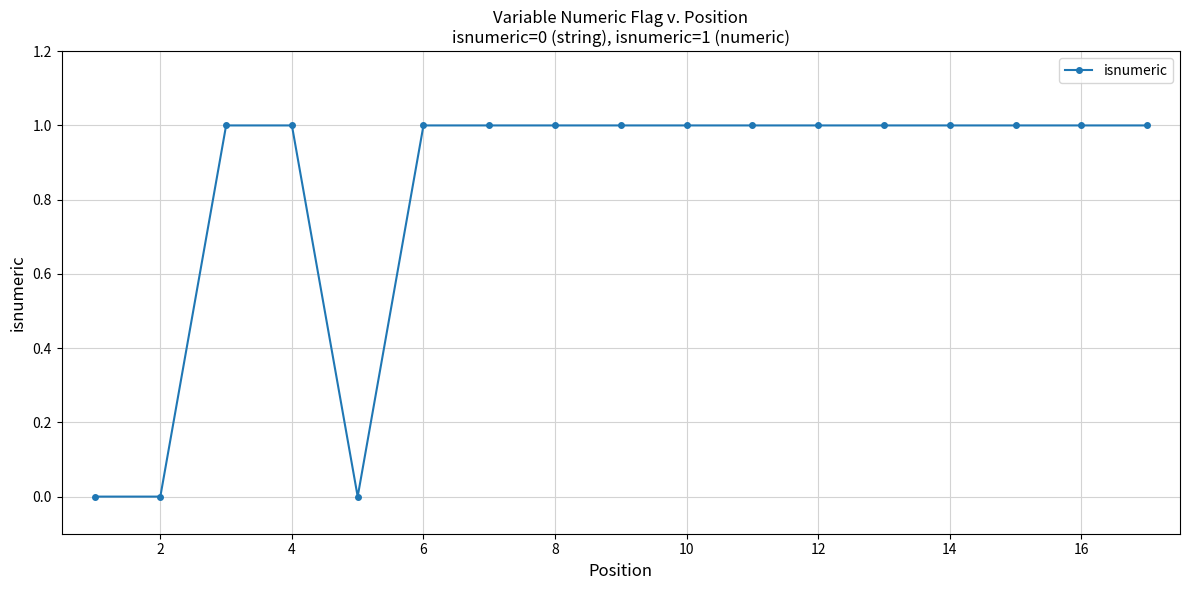

What is the sum of all values?

14